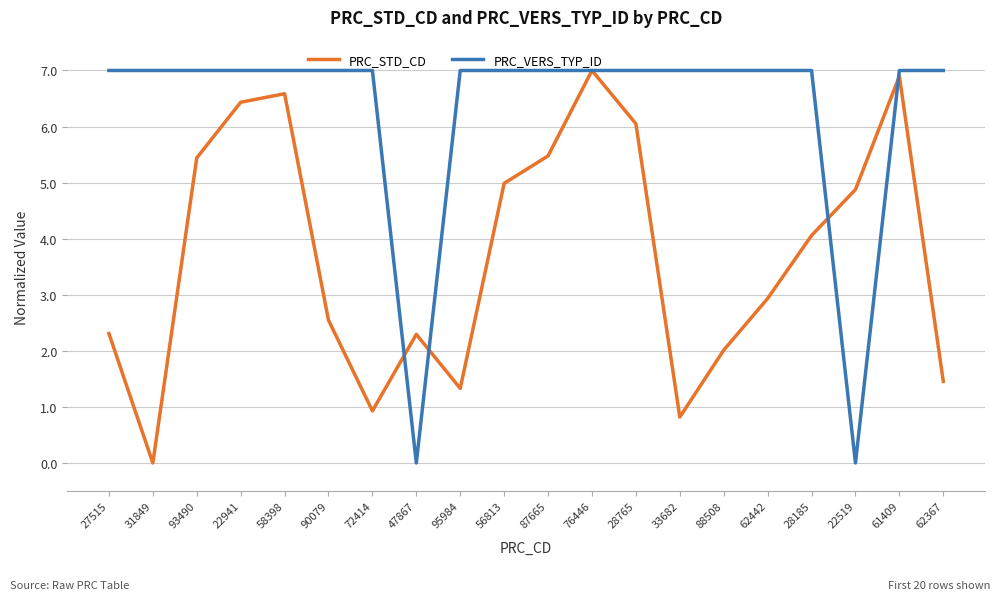

Is this an area chart (filled region under the line)?

No